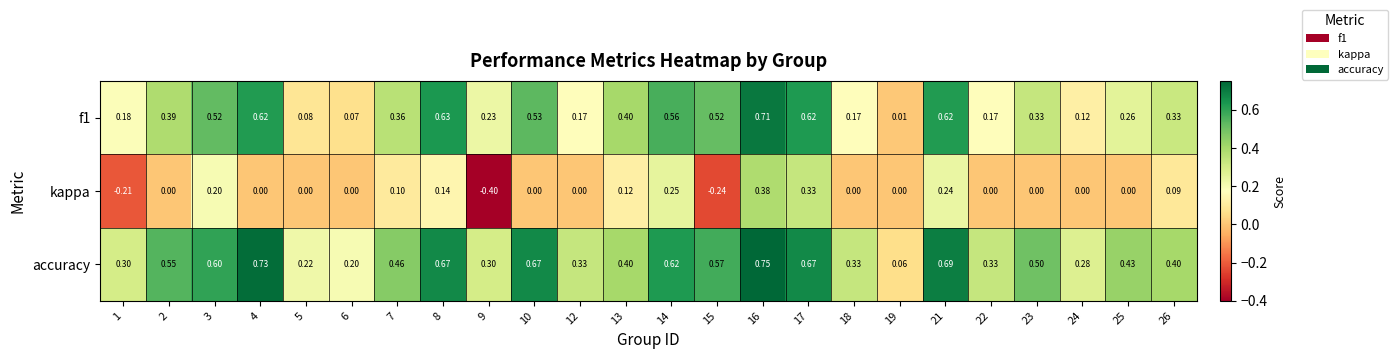

Which series changed the most between 2 and 16?

kappa